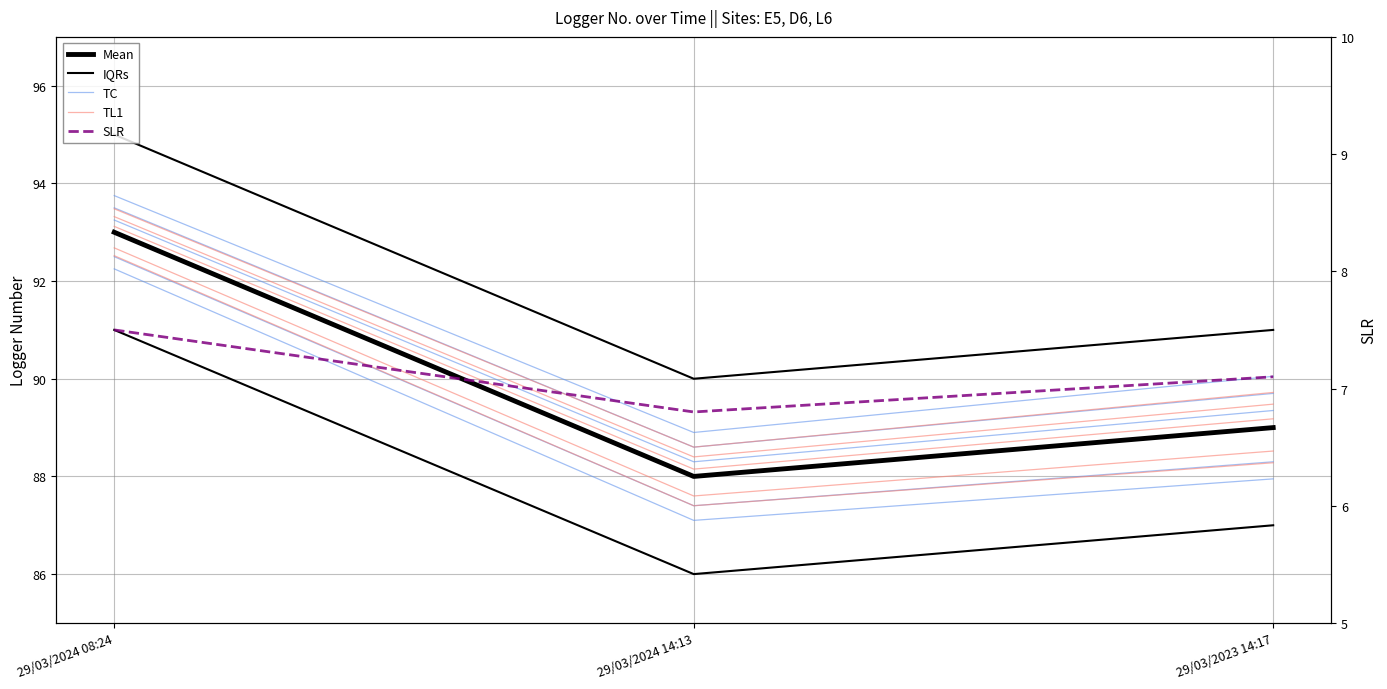

Which category has the highest value across all series?

29/03/2024 08:24